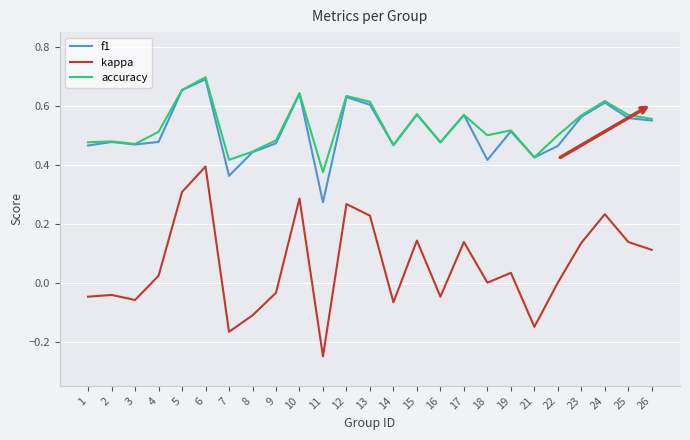

Which series has the largest total across all categories?

accuracy